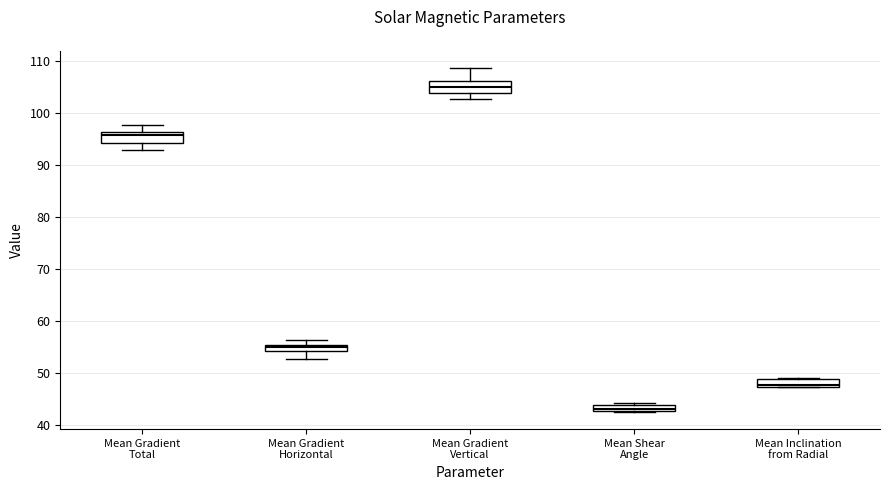

Which box has the highest median line?

Mean Gradient Vertical